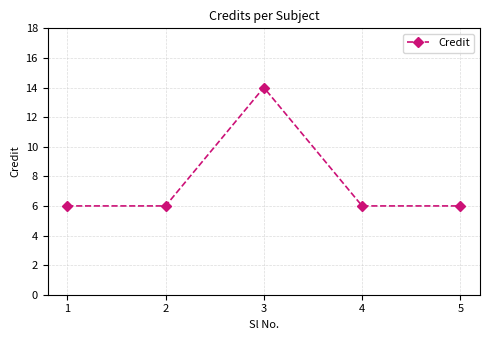

What is the average value?

8